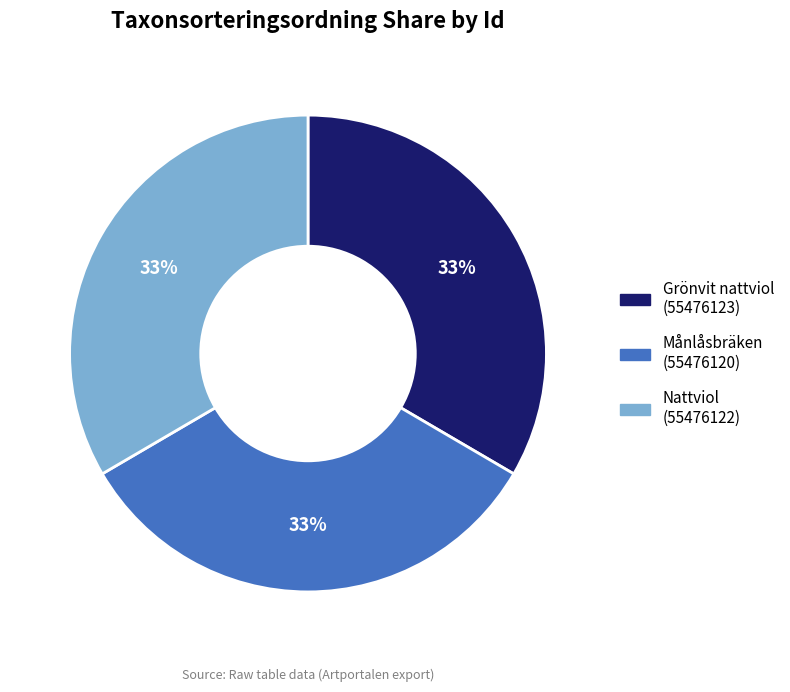

To the nearest percent, what percentage of the pie is Grönvit nattviol (55476123)?

33%